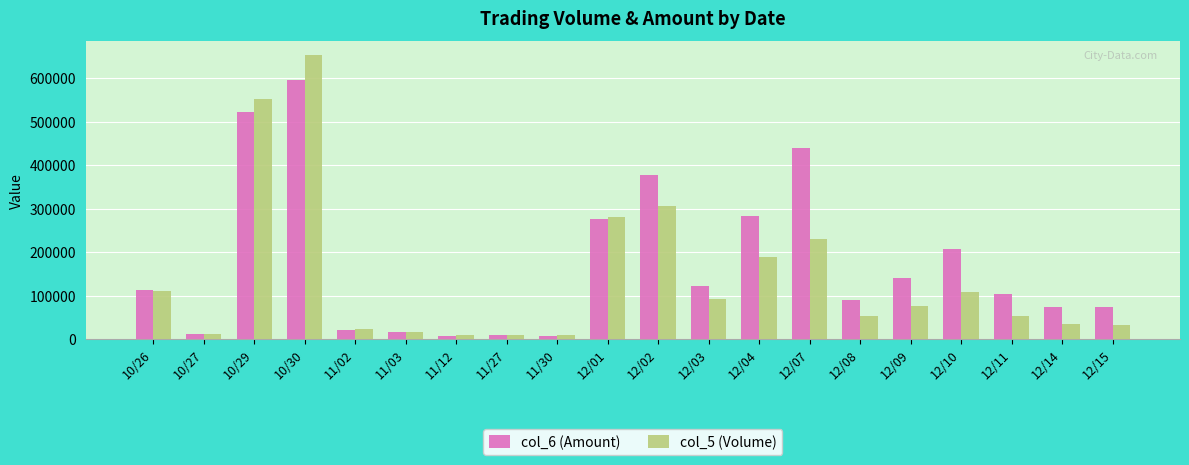

Which series has the largest total across all categories?

col_6 (Amount)